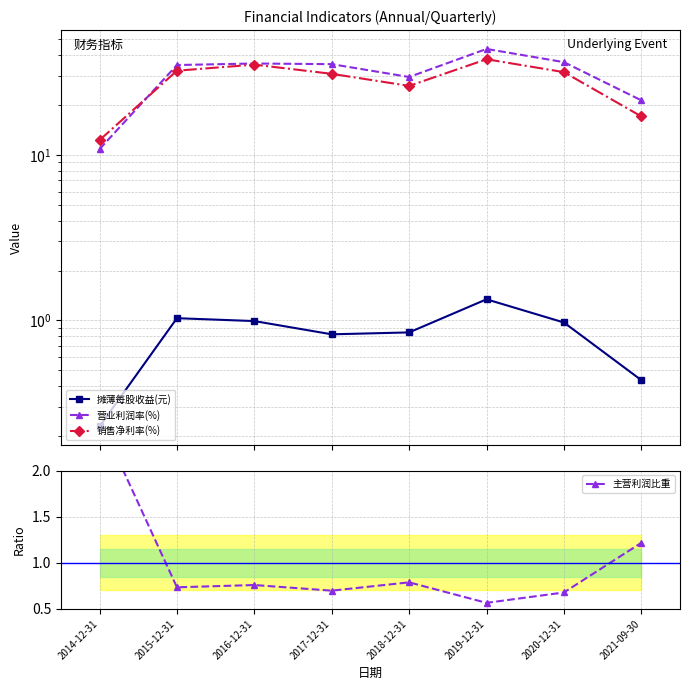

How many values in the 营业利润率(%) series are below 35?

4